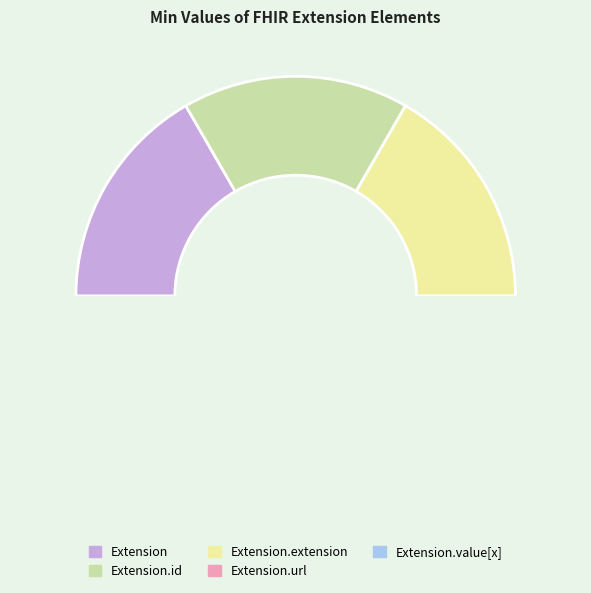

Is it true that Extension.id is 11% of the pie?

False